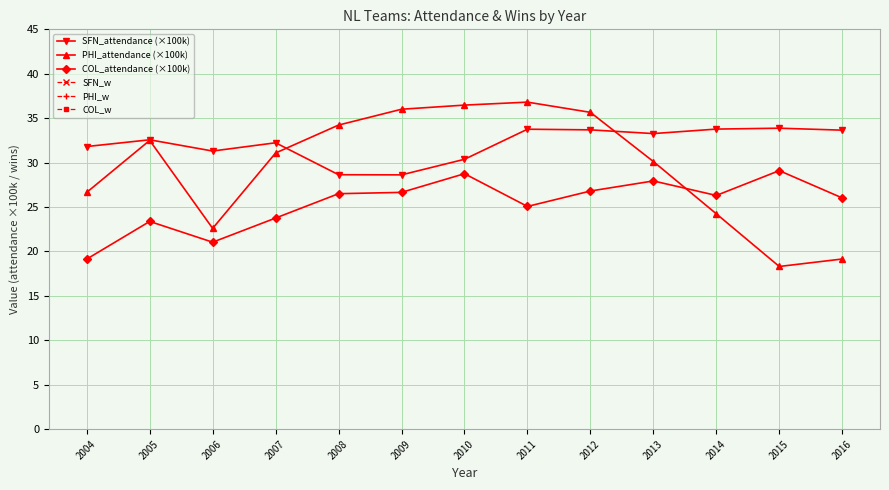

Is it true that SFN_w equals 76.0 at 2006?

True